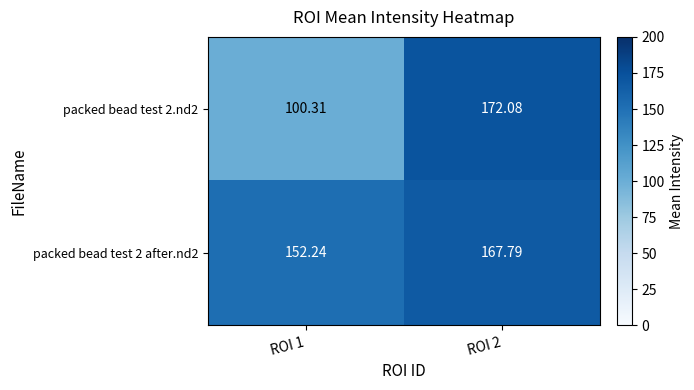

Is the value of packed bead test 2 after.nd2 at ROI 1 greater than the value of packed bead test 2.nd2 at ROI 1?

Yes